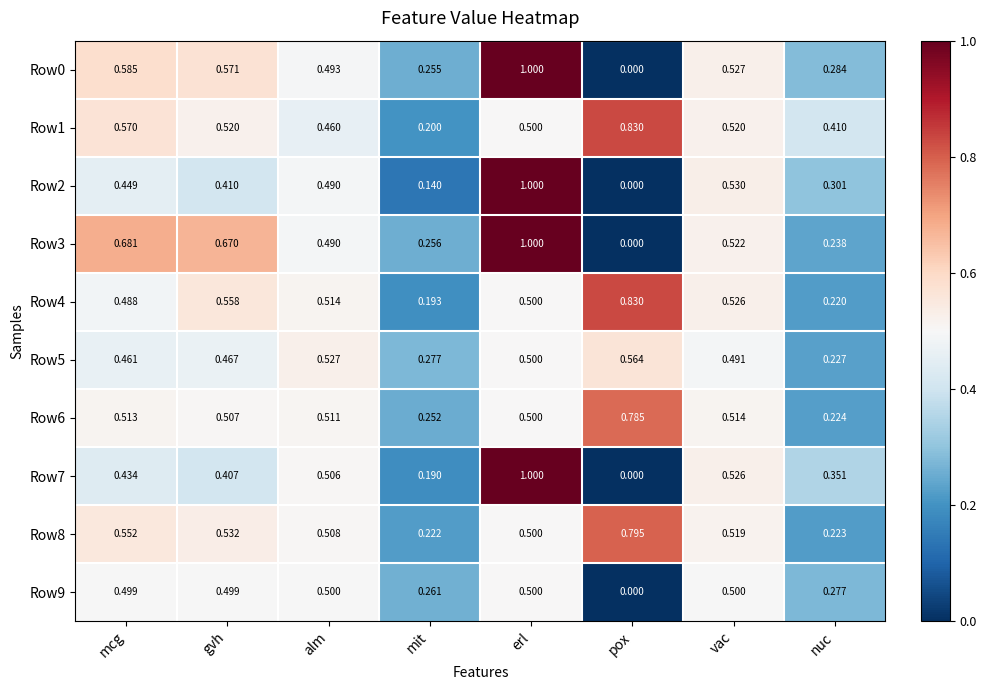

Which label corresponds to the largest value in the chart?

erl